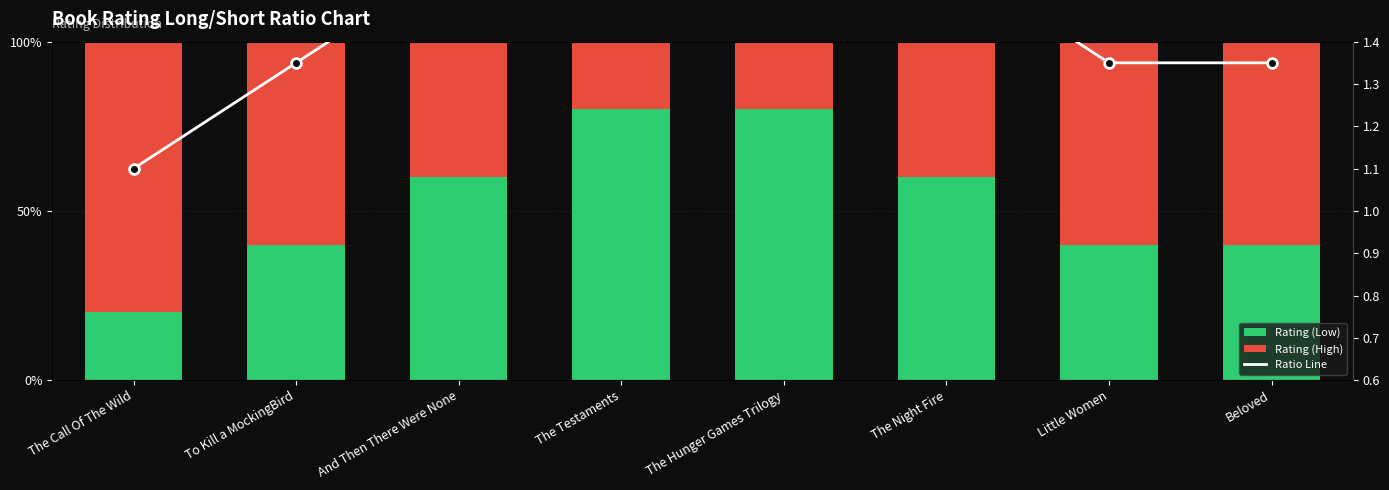

Which series contains the highest Y value?

Rating (Low)